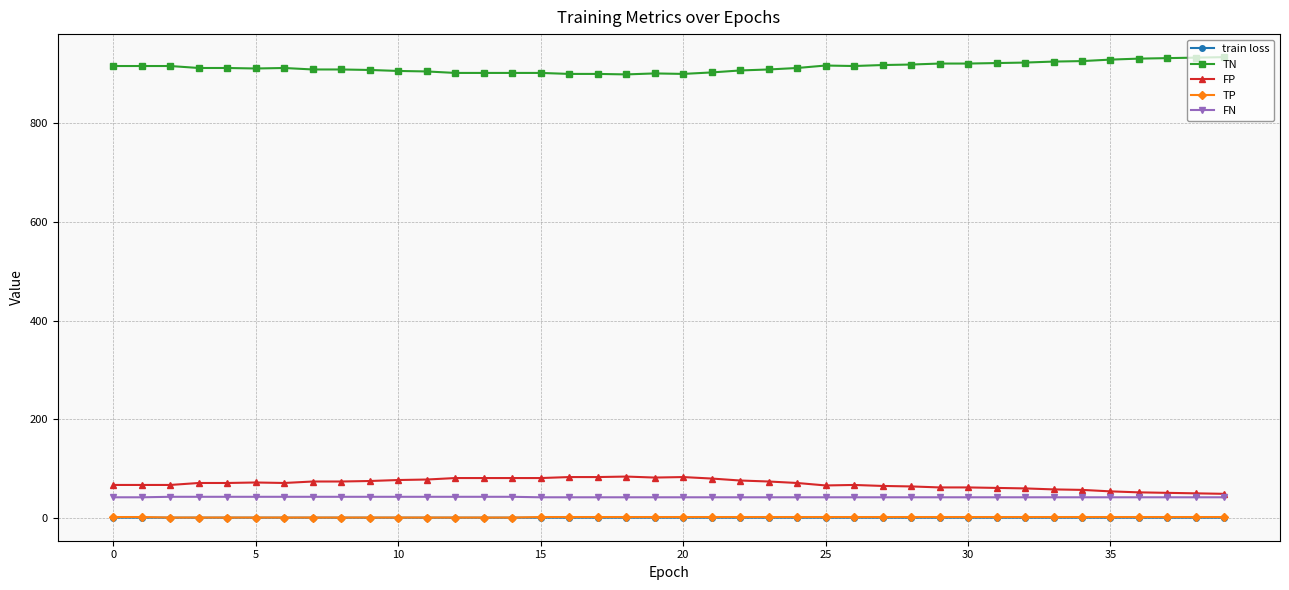

True or false: FN and TP intersect in this chart.

False